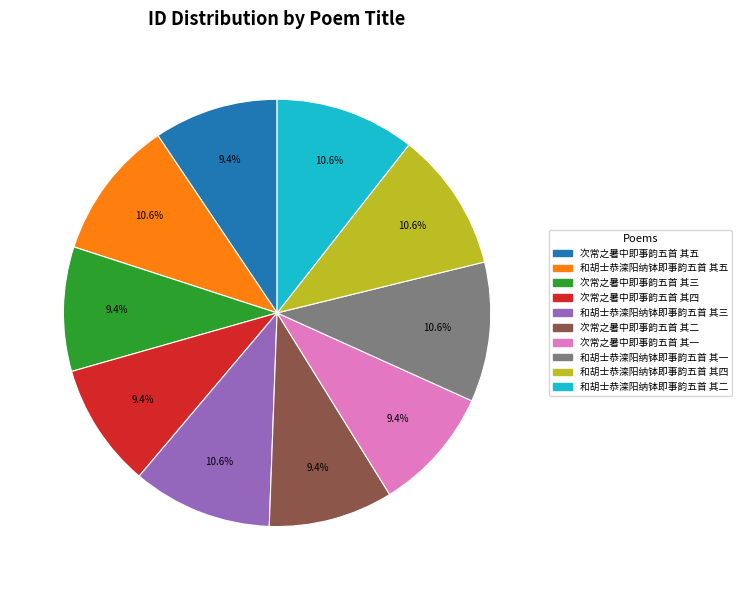

Do 和胡士恭滦阳纳钵即事韵五首 其二 and 和胡士恭滦阳纳钵即事韵五首 其一 together represent more than half of the pie?

No